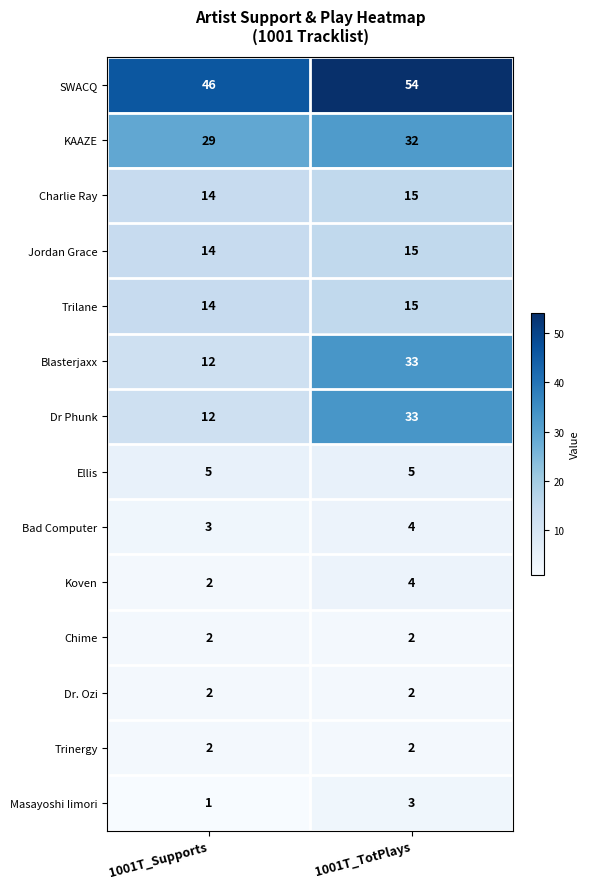

What is the sum of all Blasterjaxx values?

45